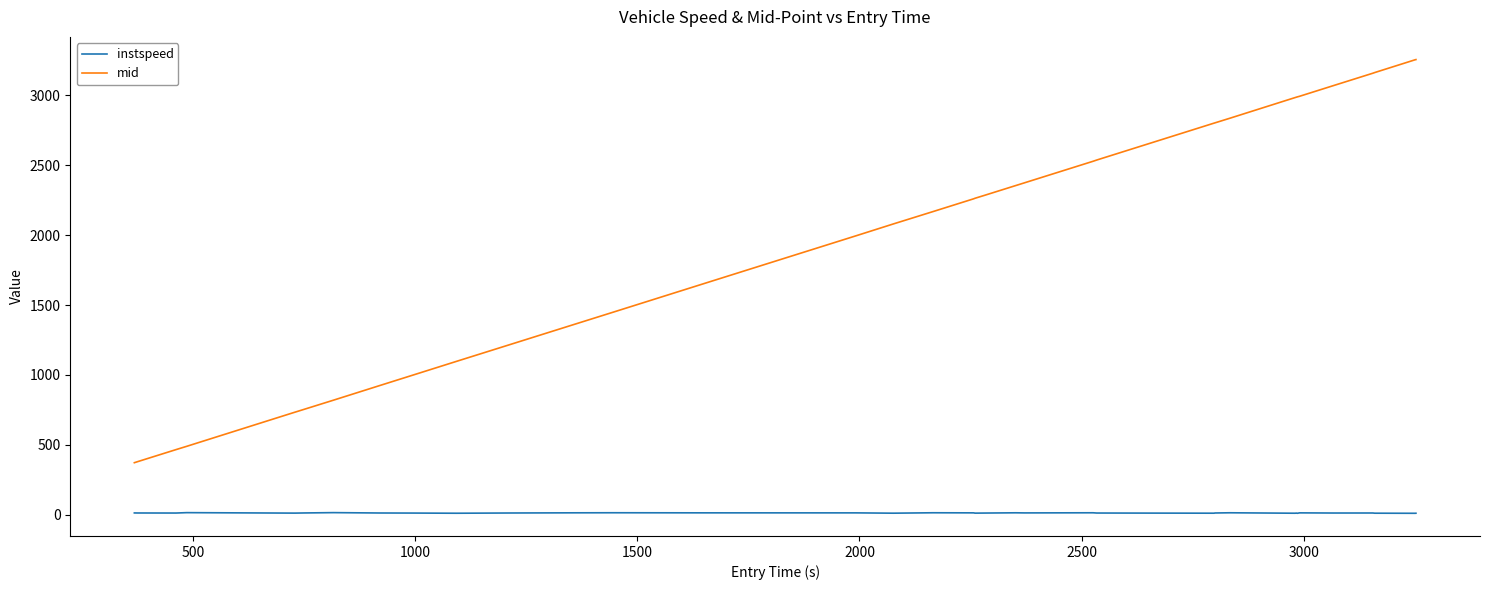

What is the maximum value shown in the chart?

3257.0